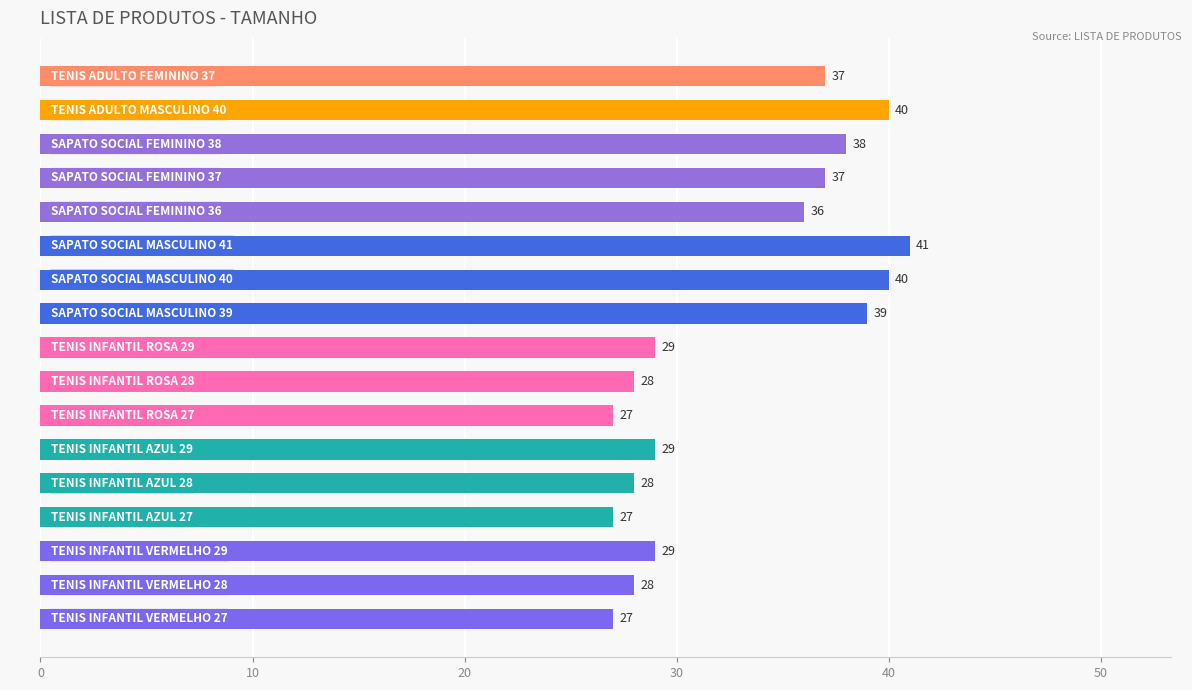

Reading bottom to top, transcribe all the data shown in this chart.

TENIS INFANTIL VERMELHO 27=27	TENIS INFANTIL VERMELHO 28=28	TENIS INFANTIL VERMELHO 29=29	TENIS INFANTIL AZUL 27=27	TENIS INFANTIL AZUL 28=28	TENIS INFANTIL AZUL 29=29	TENIS INFANTIL ROSA 27=27	TENIS INFANTIL ROSA 28=28	TENIS INFANTIL ROSA 29=29	SAPATO SOCIAL MASCULINO 39=39	SAPATO SOCIAL MASCULINO 40=40	SAPATO SOCIAL MASCULINO 41=41	SAPATO SOCIAL FEMININO 36=36	SAPATO SOCIAL FEMININO 37=37	SAPATO SOCIAL FEMININO 38=38	TENIS ADULTO MASCULINO 40=40	TENIS ADULTO FEMININO 37=37